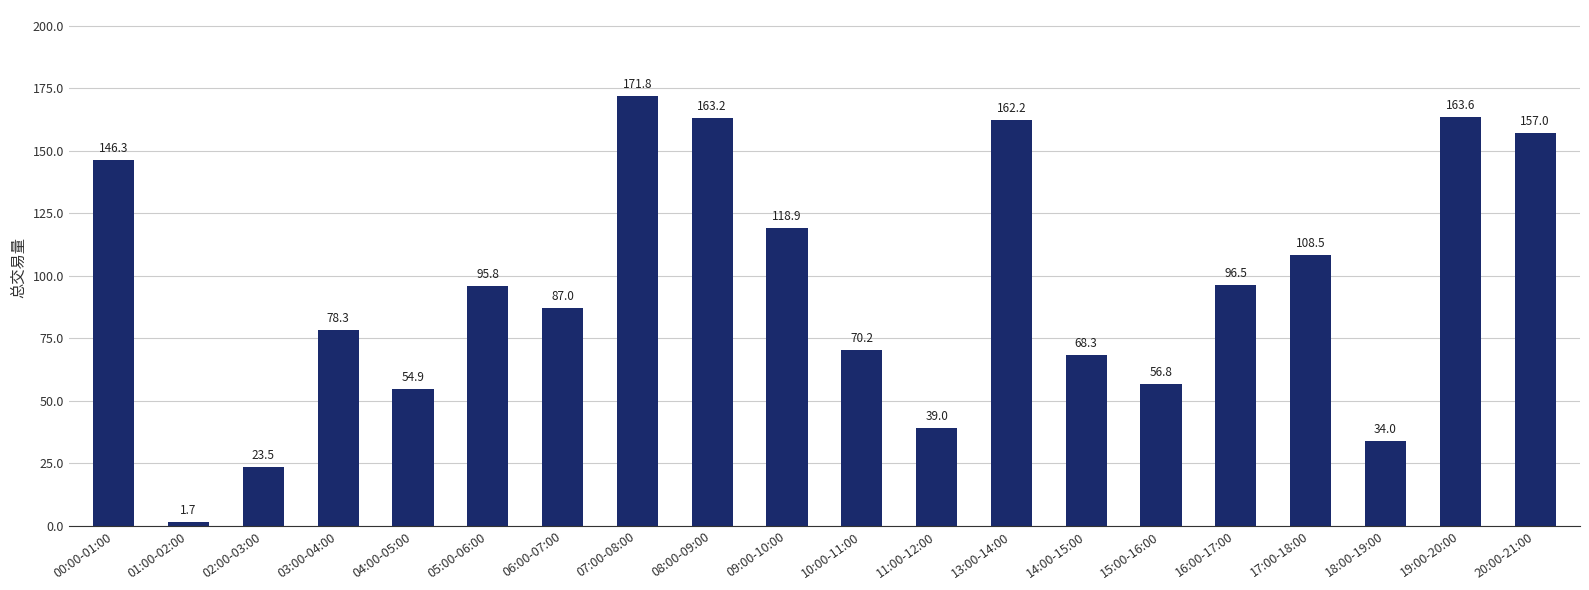

How many values are below 95?

10